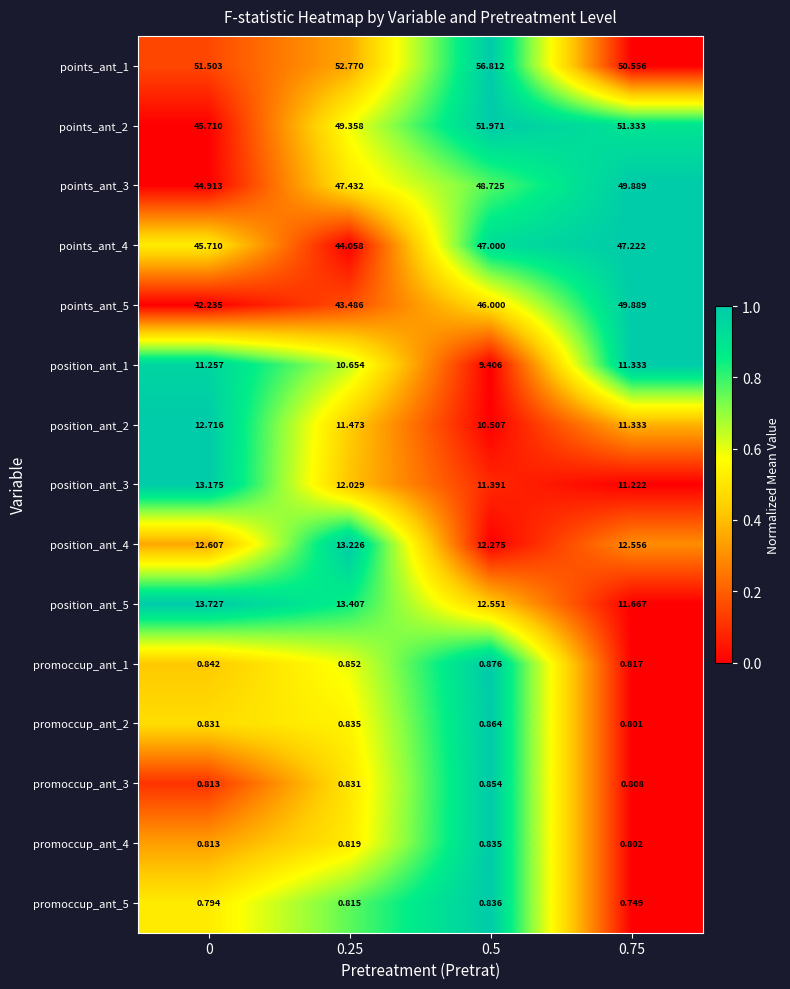

Rank the series at 0.25 from highest to lowest value.

points_ant_1, points_ant_2, points_ant_3, points_ant_4, points_ant_5, position_ant_5, position_ant_4, position_ant_3, position_ant_2, position_ant_1, promoccup_ant_1, promoccup_ant_2, promoccup_ant_3, promoccup_ant_4, promoccup_ant_5